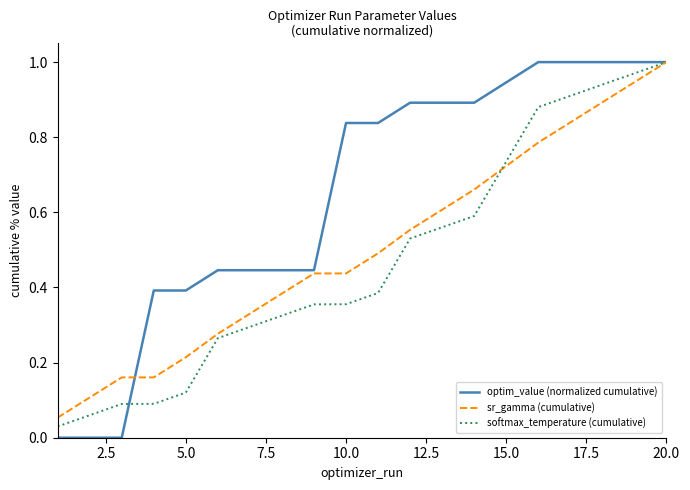

Which series has the widest spread of values?

optim_value (normalized cumulative)